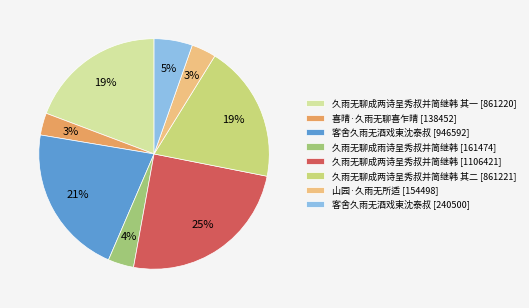

Do 山园·久雨无所适 [154498] and 久雨无聊成两诗呈秀叔并简继韩 其一 [861220] together represent more than half of the pie?

No